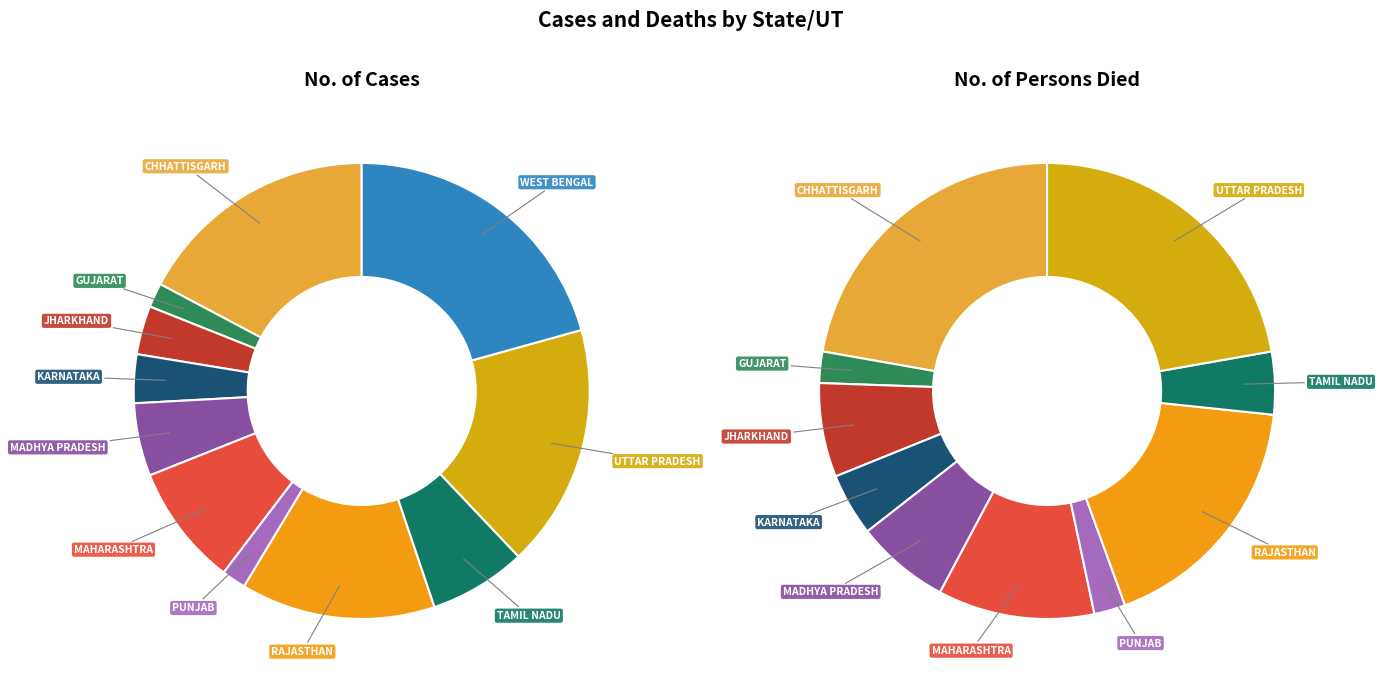

To the nearest percent, what portion does KARNATAKA represent?

3%